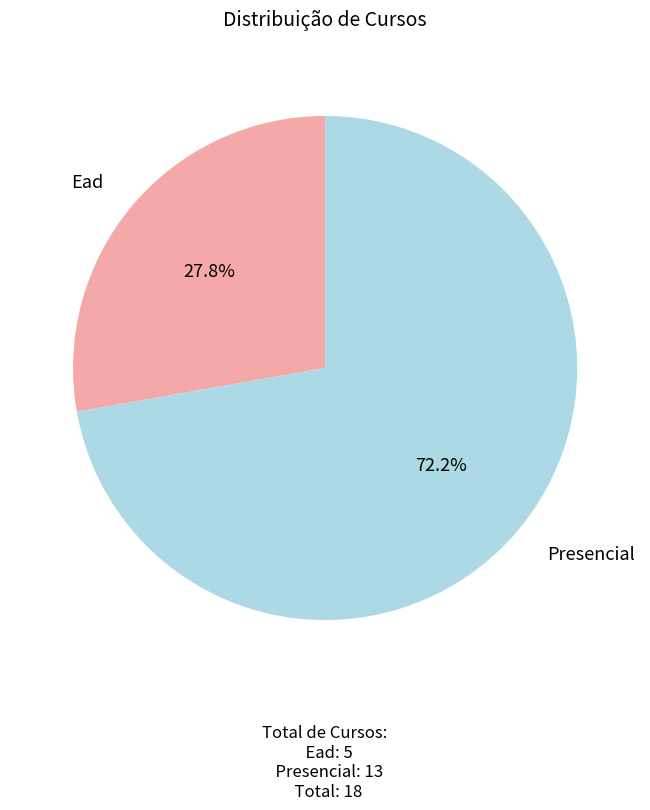

Between Presencial and Ead, which is larger?

Presencial